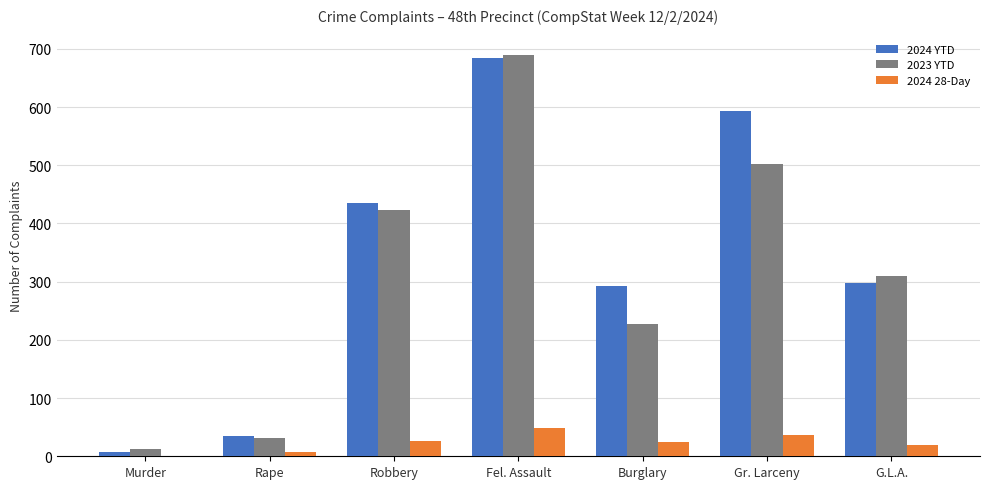

What is the maximum value for 2024 28-Day?

49